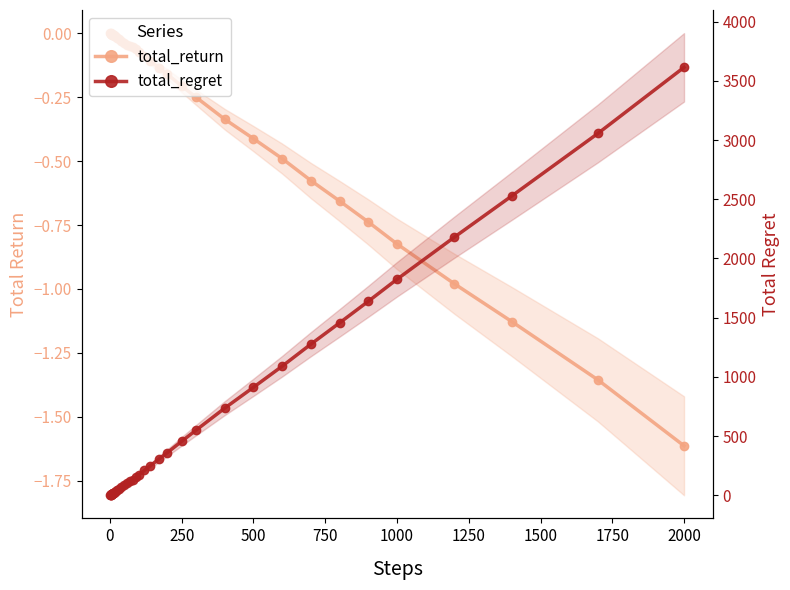

What is the difference between the maximum and minimum values in the total_return series?

1.6